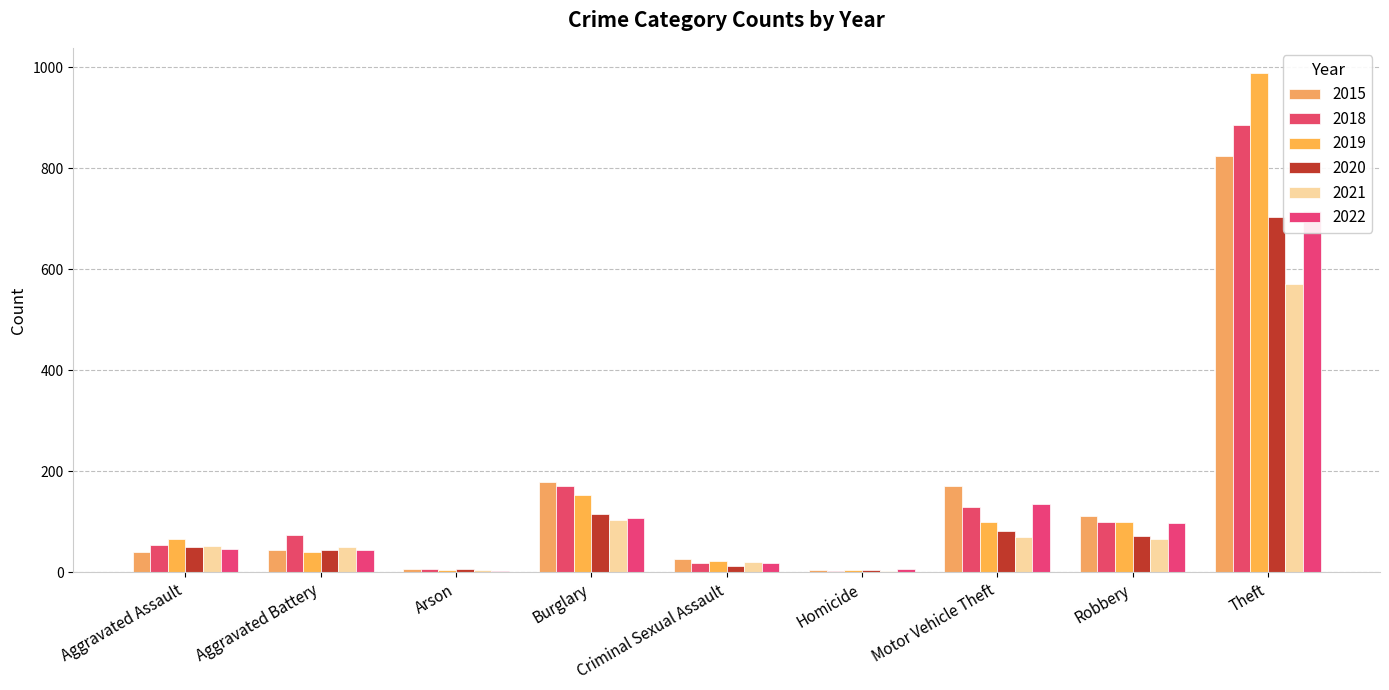

Reading right to left, list all the values displayed in this chart.

2015: Theft=825	Robbery=112	Motor Vehicle Theft=171	Homicide=5	Criminal Sexual Assault=27	Burglary=179	Arson=7	Aggravated Battery=45	Aggravated Assault=41
2018: Theft=885	Robbery=99	Motor Vehicle Theft=129	Homicide=3	Criminal Sexual Assault=18	Burglary=171	Arson=7	Aggravated Battery=73	Aggravated Assault=54
2019: Theft=989	Robbery=99	Motor Vehicle Theft=100	Homicide=4	Criminal Sexual Assault=23	Burglary=153	Arson=5	Aggravated Battery=41	Aggravated Assault=66
2020: Theft=703	Robbery=72	Motor Vehicle Theft=82	Homicide=5	Criminal Sexual Assault=13	Burglary=115	Arson=7	Aggravated Battery=45	Aggravated Assault=50
2021: Theft=571	Robbery=67	Motor Vehicle Theft=70	Homicide=3	Criminal Sexual Assault=20	Burglary=104	Arson=4	Aggravated Battery=50	Aggravated Assault=52
2022: Theft=715	Robbery=97	Motor Vehicle Theft=135	Homicide=6	Criminal Sexual Assault=18	Burglary=108	Arson=3	Aggravated Battery=45	Aggravated Assault=47